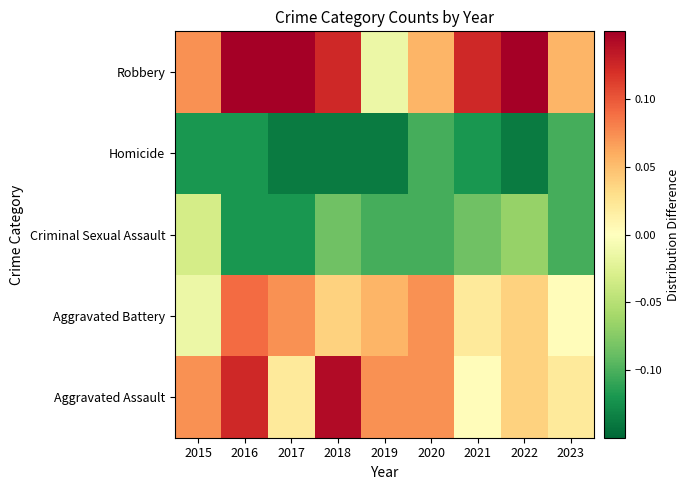

Reading left to right, list all the values displayed in this chart.

Aggravated Assault: 2015=0.1	2016=0.1	2017=0.0	2018=0.1	2019=0.1	2020=0.1	2021=0.0	2022=0.0	2023=0.0
Aggravated Battery: 2015=-0.0	2016=0.1	2017=0.1	2018=0.0	2019=0.1	2020=0.1	2021=0.0	2022=0.0	2023=0.0
Criminal Sexual Assault: 2015=-0.0	2016=-0.1	2017=-0.1	2018=-0.1	2019=-0.1	2020=-0.1	2021=-0.1	2022=-0.1	2023=-0.1
Homicide: 2015=-0.1	2016=-0.1	2017=-0.1	2018=-0.1	2019=-0.1	2020=-0.1	2021=-0.1	2022=-0.1	2023=-0.1
Robbery: 2015=0.1	2016=0.1	2017=0.1	2018=0.1	2019=-0.0	2020=0.1	2021=0.1	2022=0.1	2023=0.1